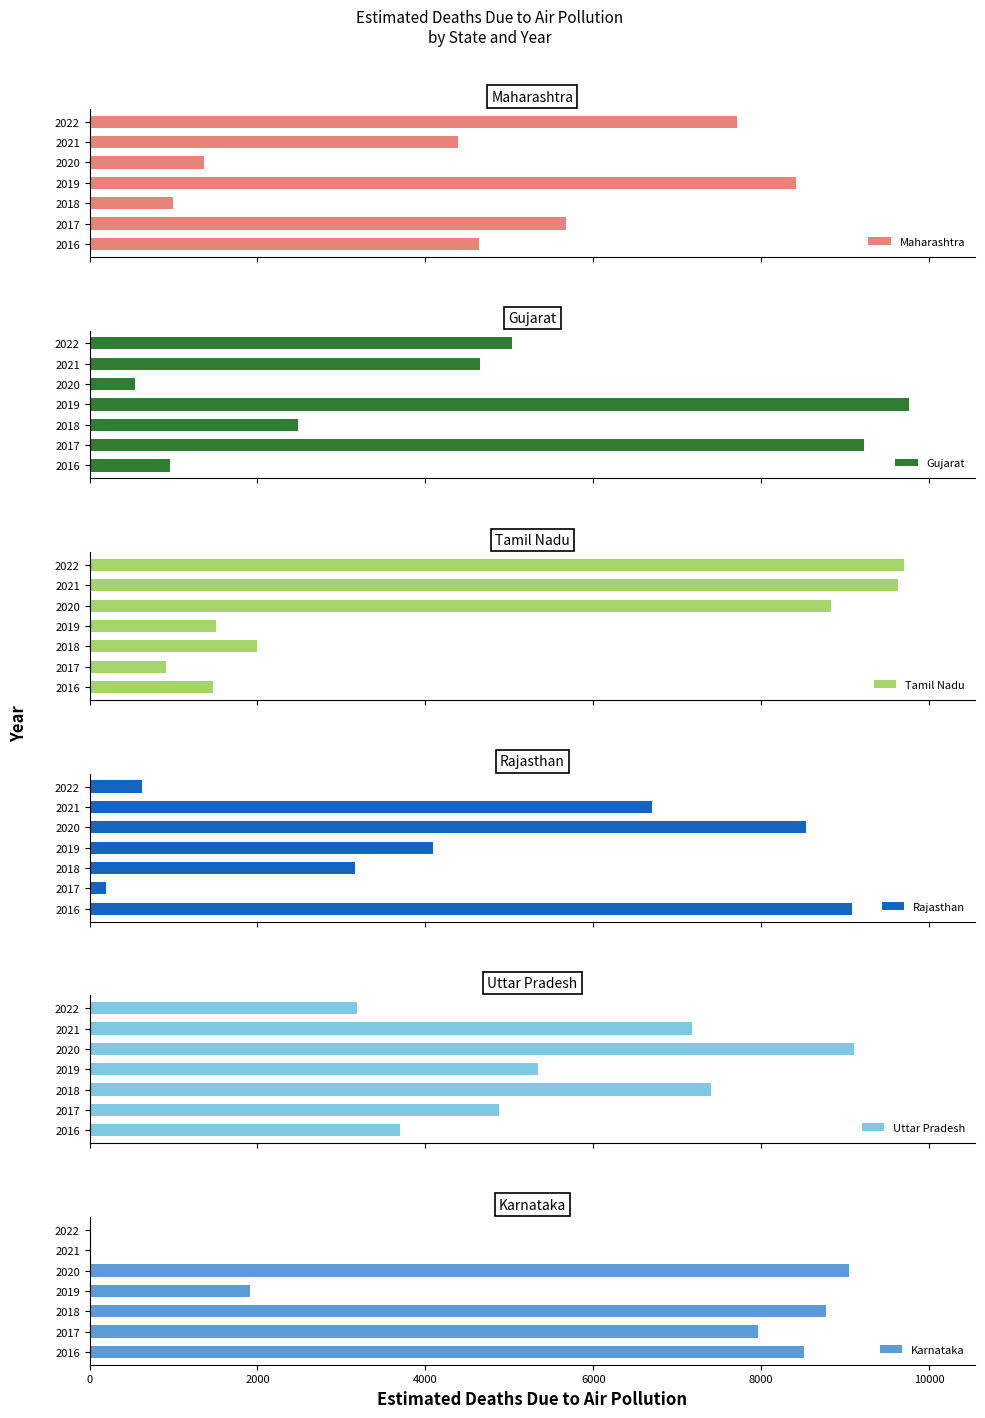

The value of Karnataka at 2016 is 13104. True or false?

False